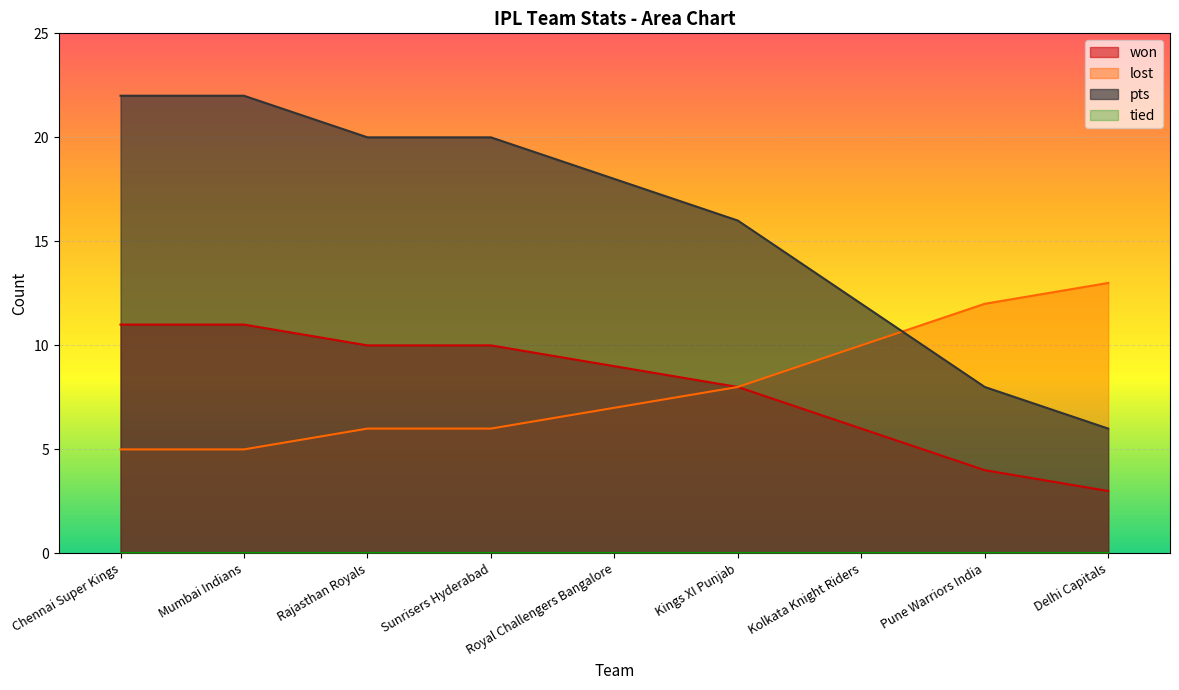

Reading left to right, transcribe all the data shown in this chart.

won: 11	11	10	10	9	8	6	4	3
lost: 5	5	6	6	7	8	10	12	13
pts: 22	22	20	20	18	16	12	8	6